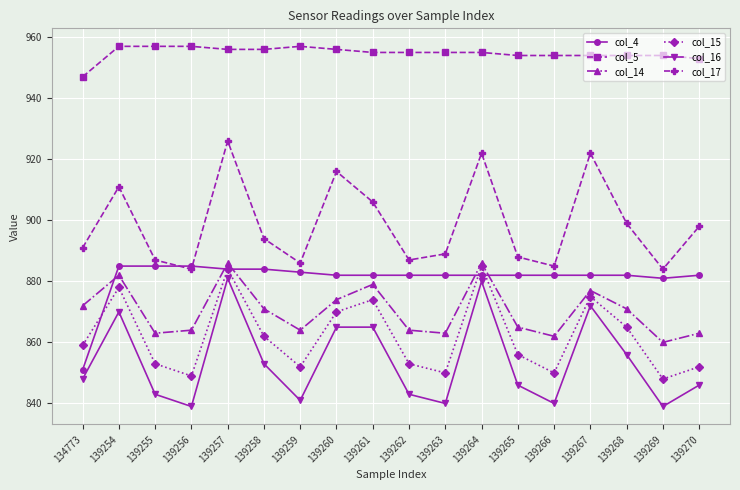

What is the total value across all series at 139259?

5283